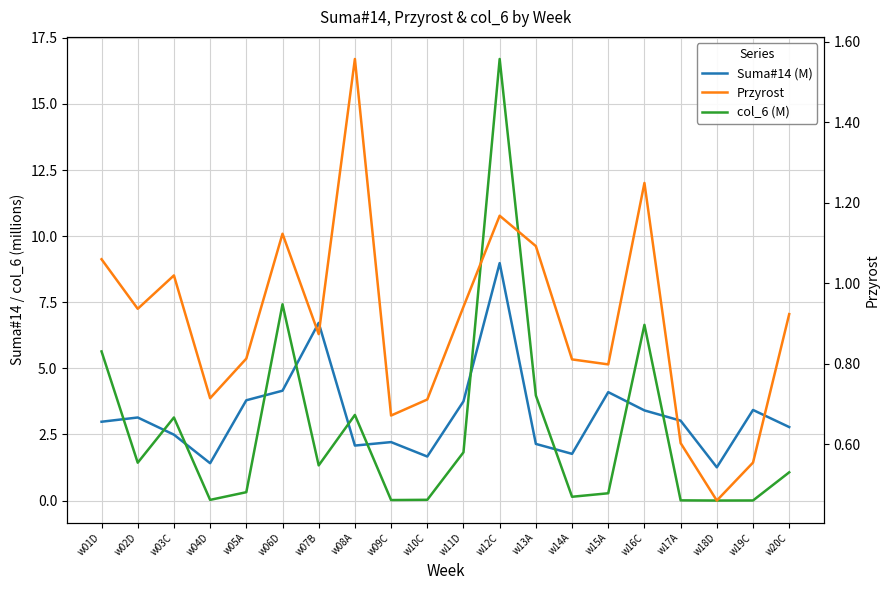

What is the average value of the col_6 (M) series?

2.7